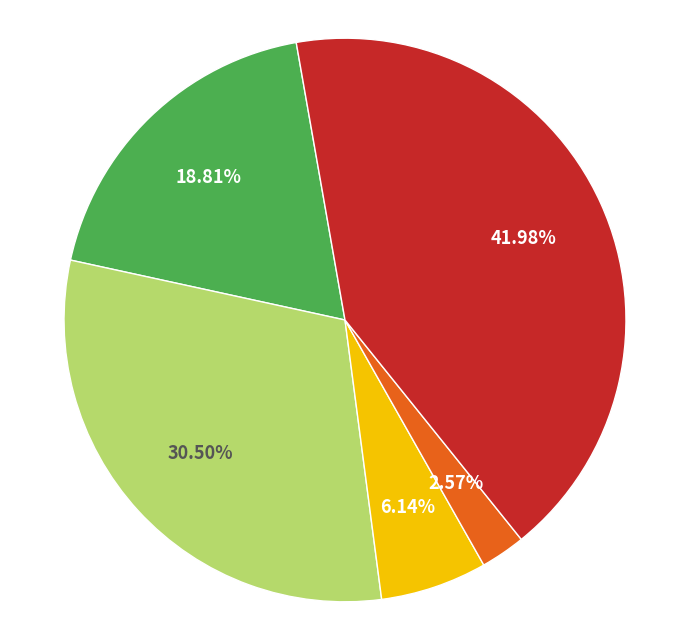

Is there a majority slice in this chart?

No